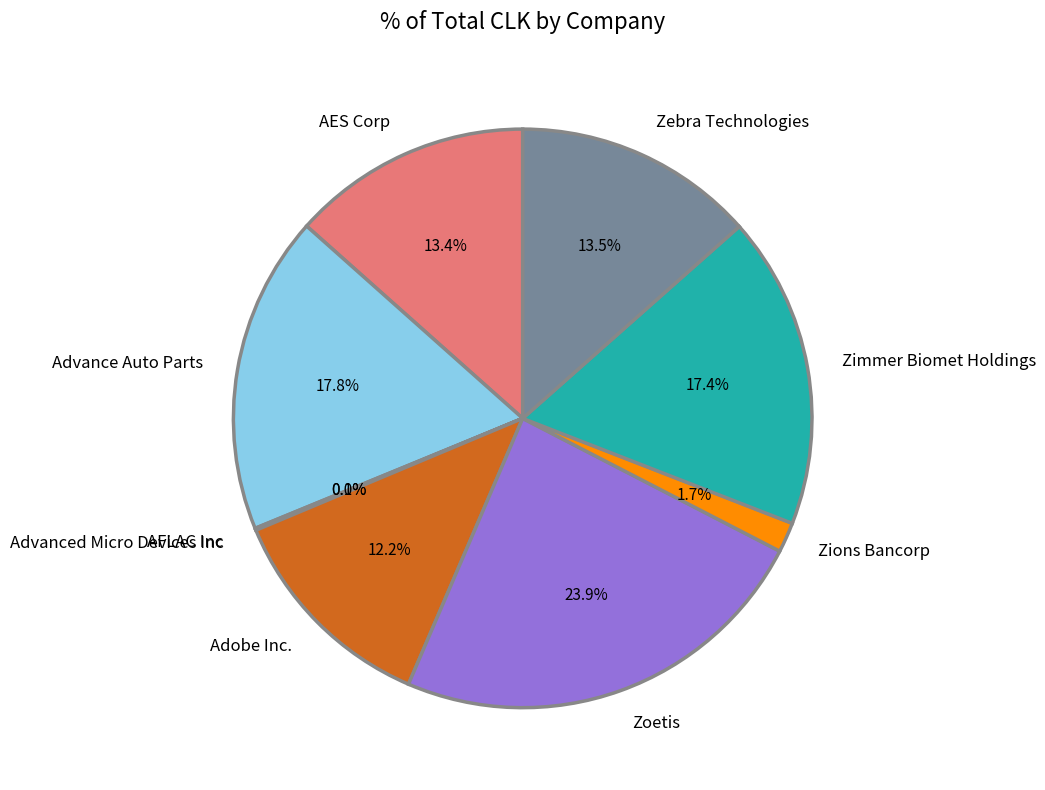

What is the ratio of the value at Zimmer Biomet Holdings to the value at Adobe Inc.?

1.4